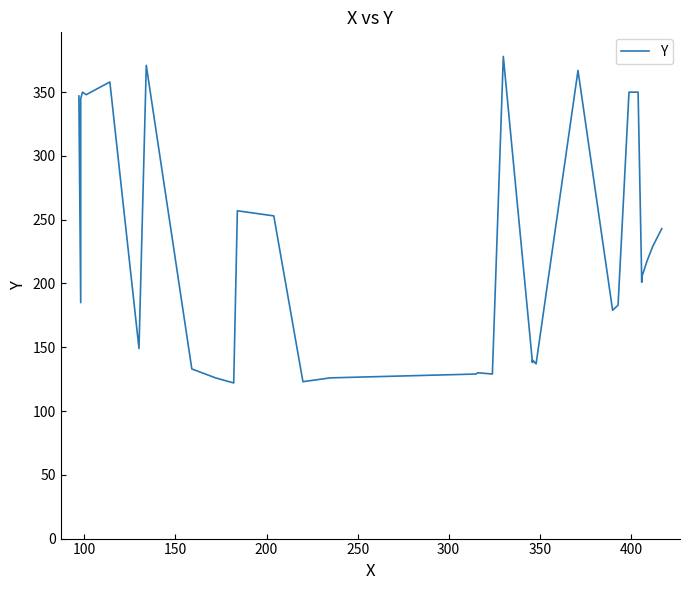

How many lines are shown in the chart?

1